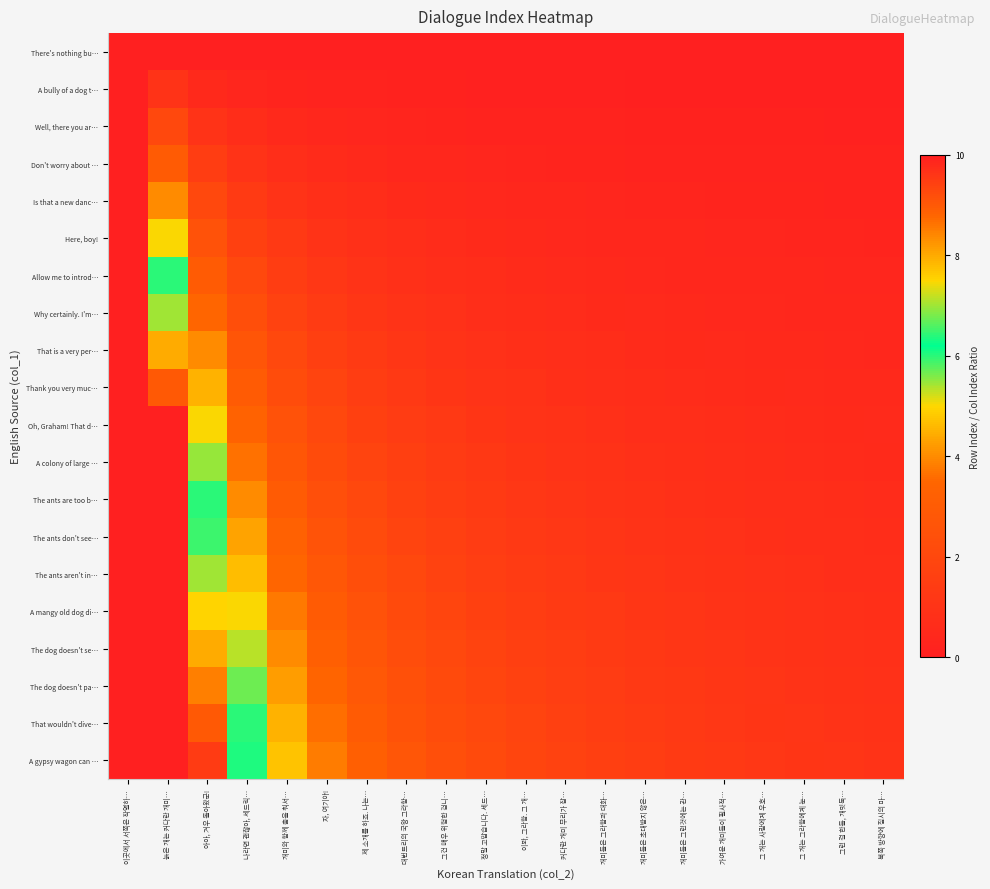

At which category is the sum across all series the highest?

이곳에서 서쪽은 작열하…